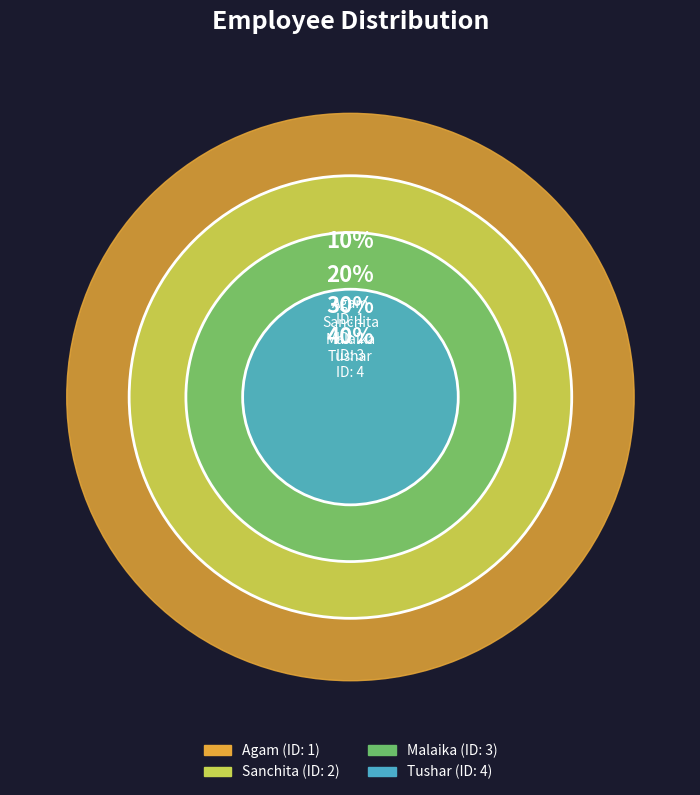

To the nearest percent, what portion does Malaika represent?

30%